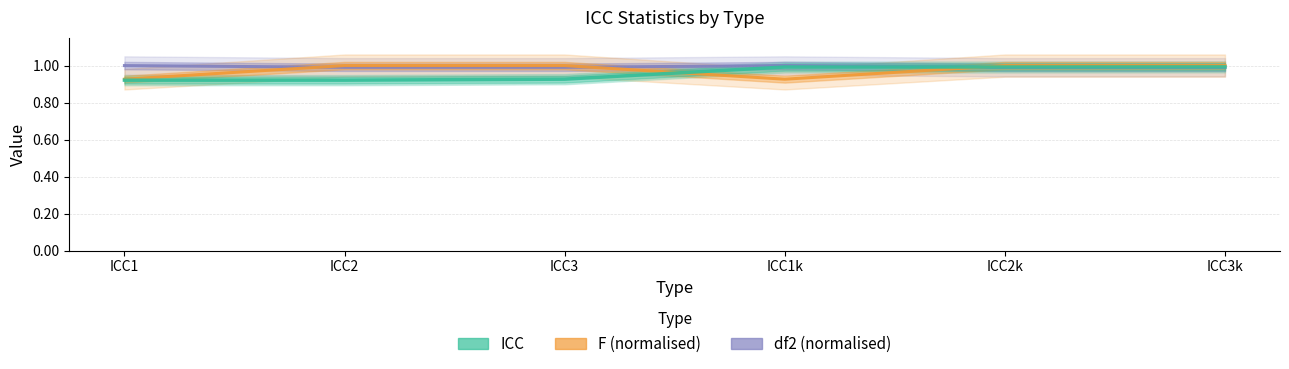

True or false: F (normalised) has more than 2 points higher than both neighbors.

False